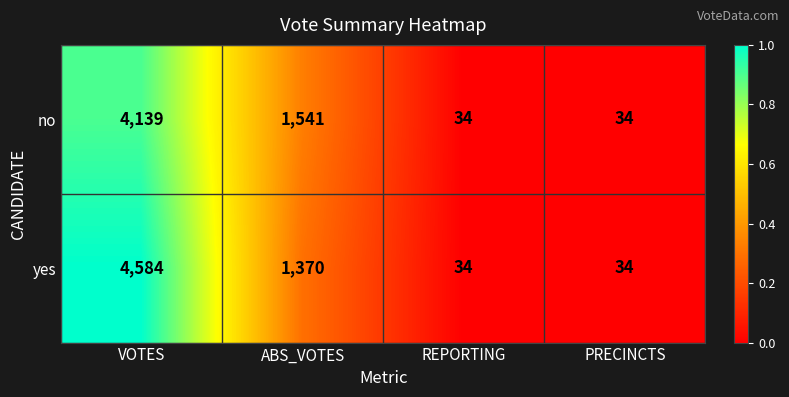

Count the no values in the range 34 to 4139.

4